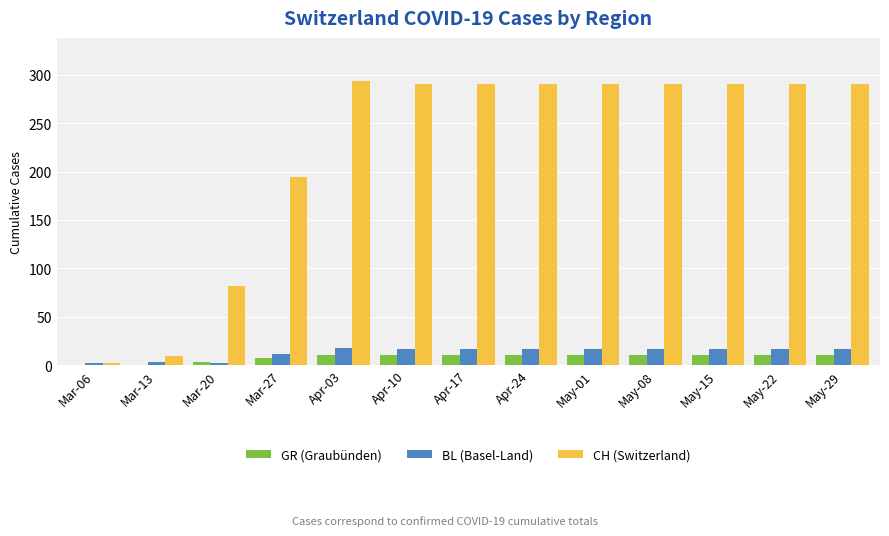

What is the difference between the GR (Graubünden) values at May-15 and Mar-20?

7